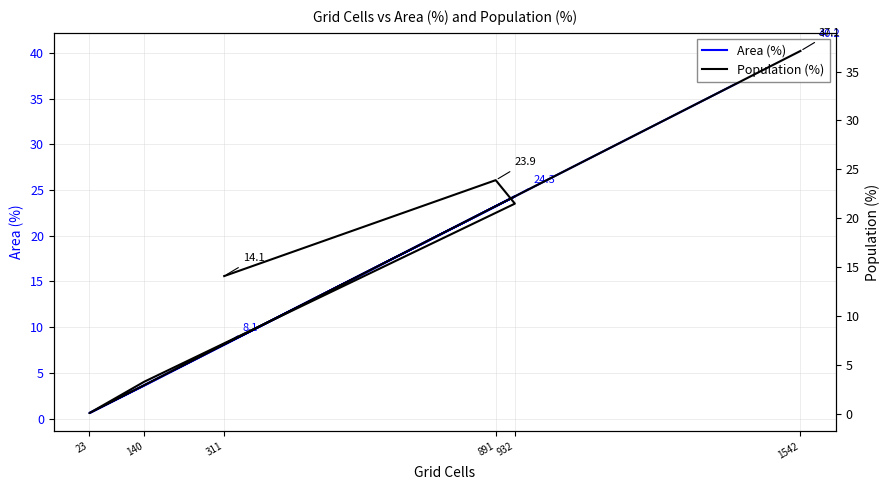

What are all the series names shown in the legend?

Area (%), Population (%)